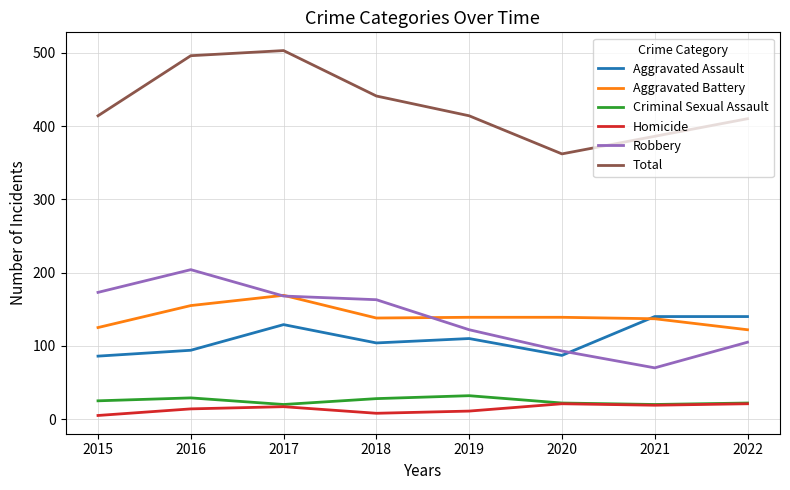

What is the average value of the Total series?

428